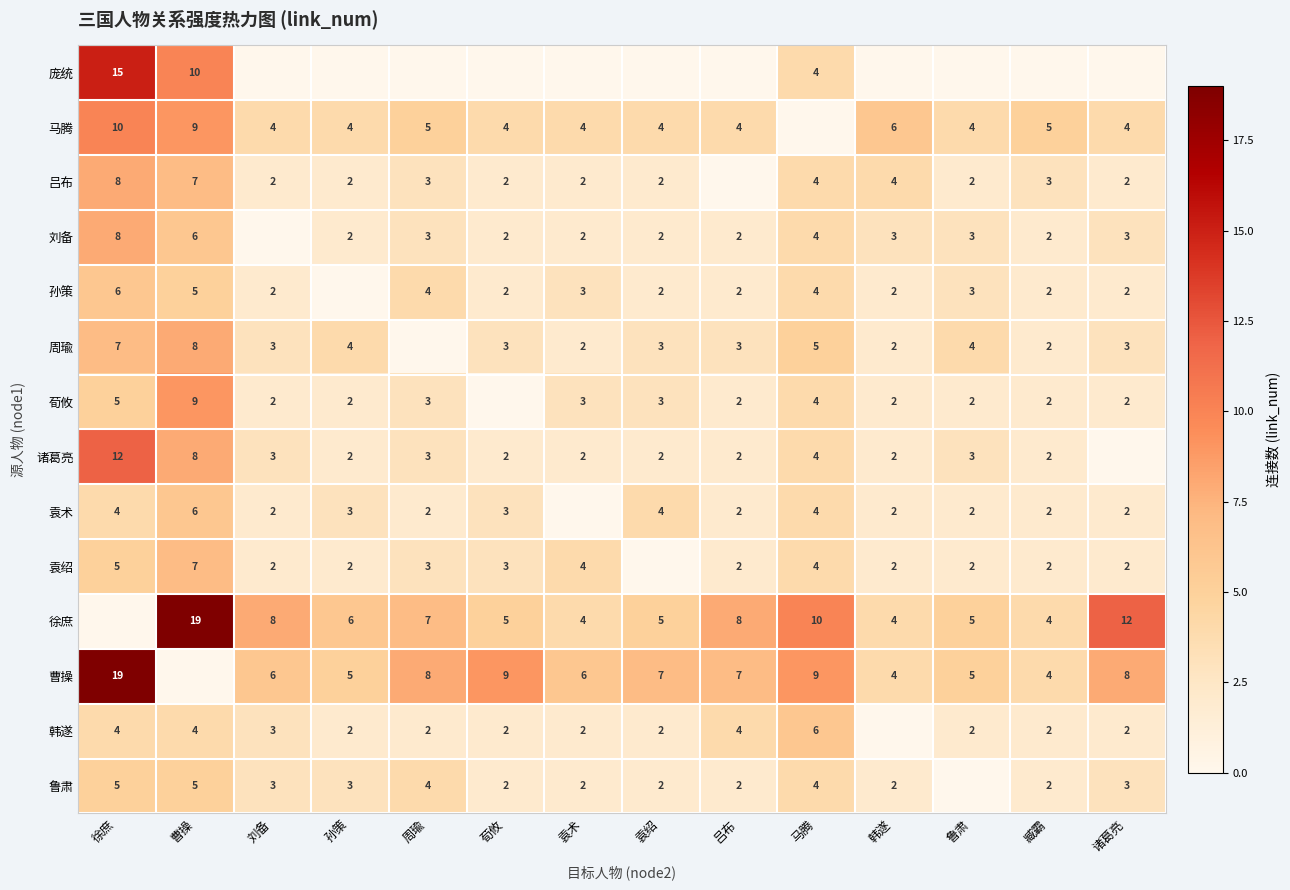

Is it true that 吕布 equals 7 at 马腾?

False